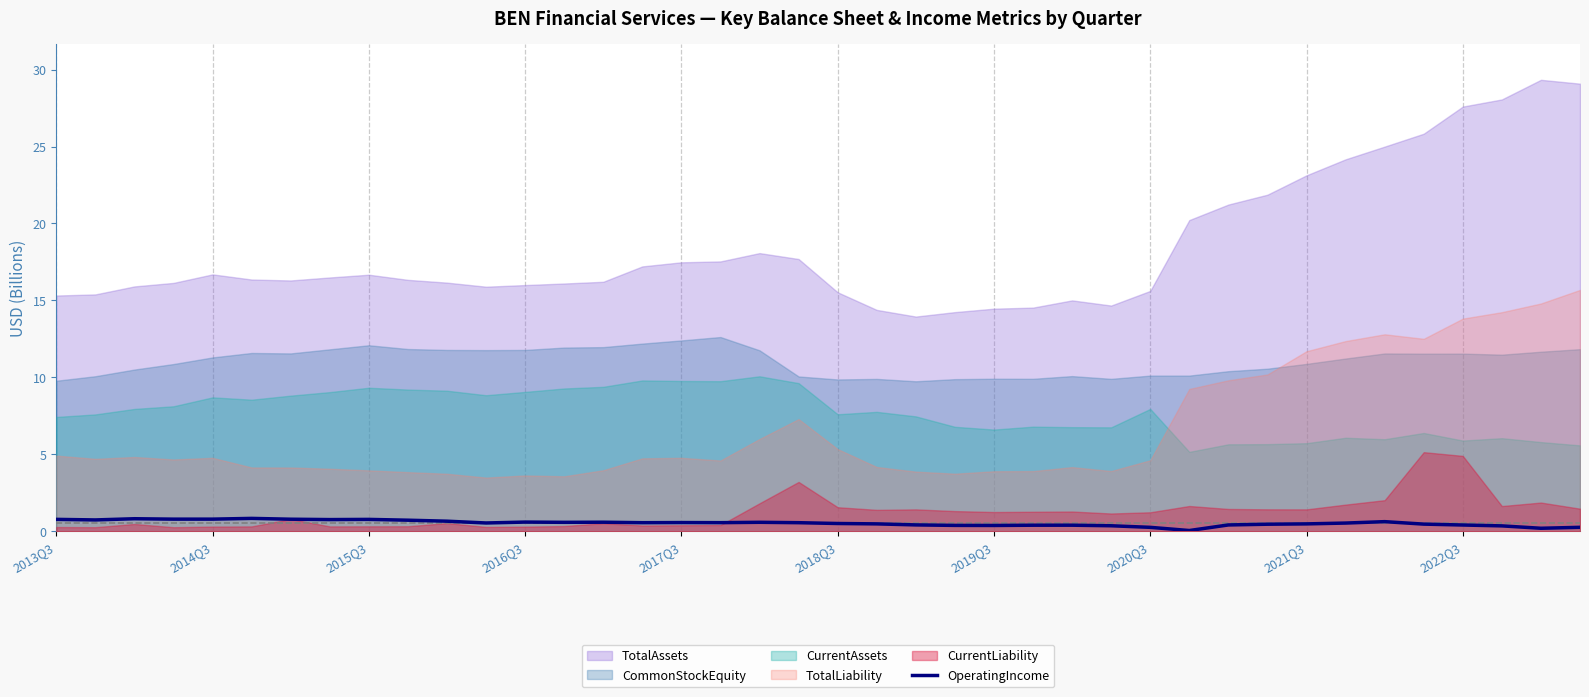

True or false: OperatingIncome has a value of 0.4 at 2019Q3.

True